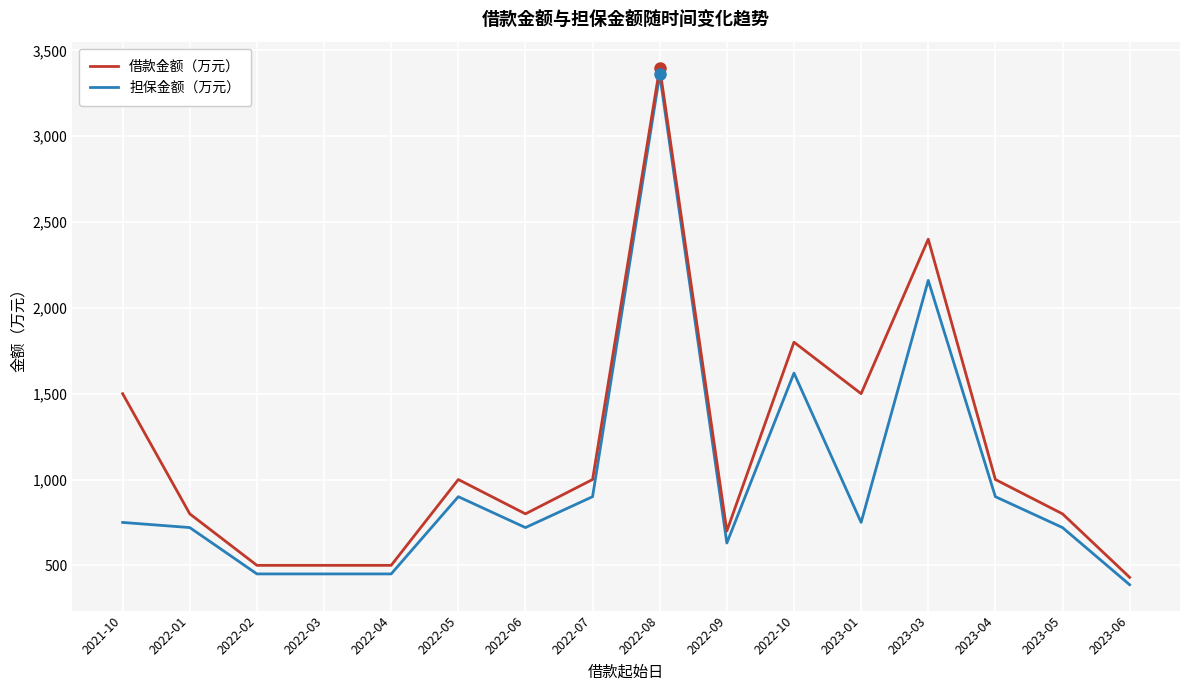

At which label is 担保金额（万元） closest to 1873?

2022-10